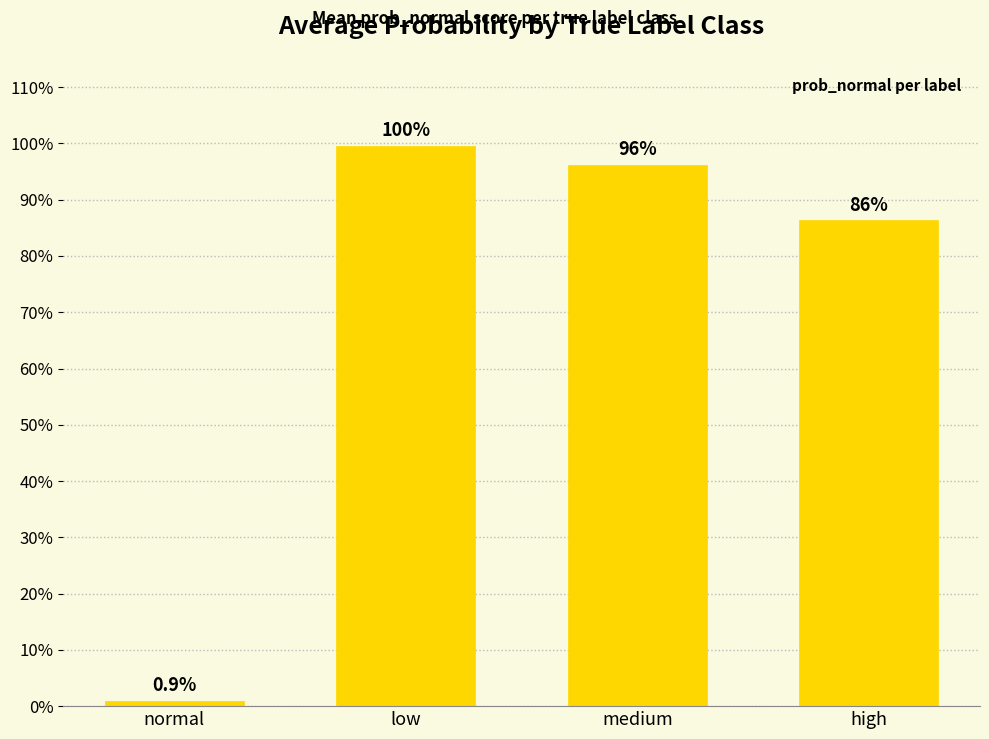

What is the label of the 1st bar from the right?

high